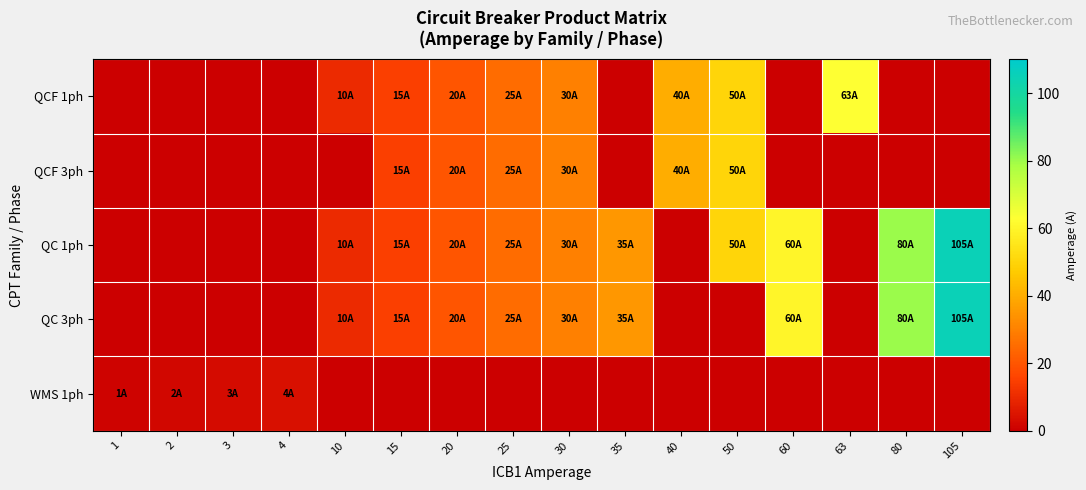

Rank the series at 35 from lowest to highest value.

QCF 1ph, QCF 3ph, WMS 1ph, QC 1ph, QC 3ph